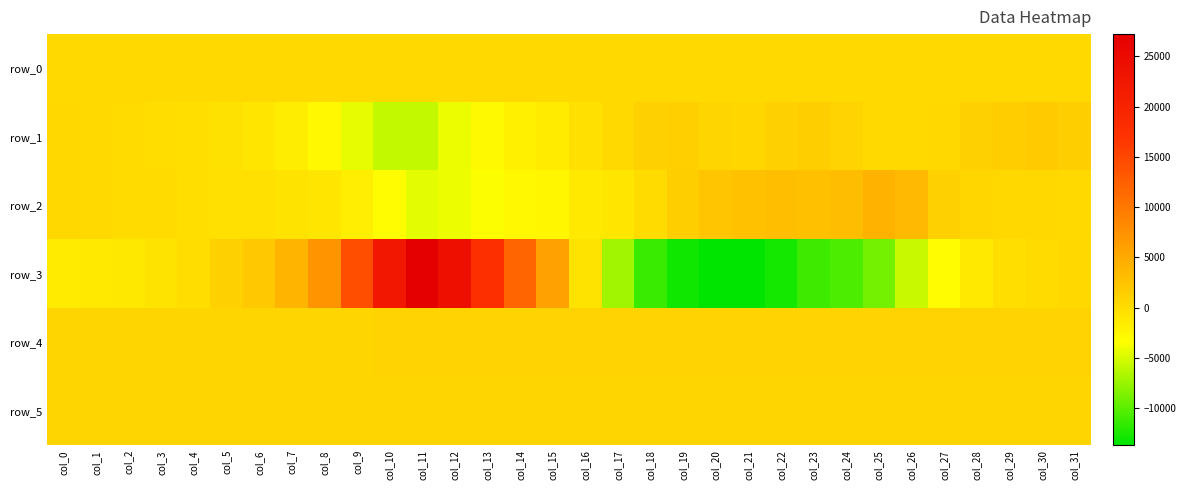

What is the greatest value displayed?

27215.0